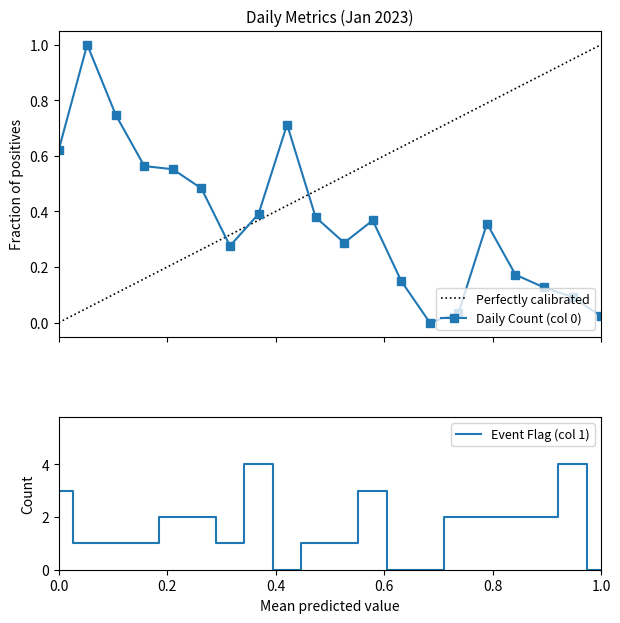

What is the maximum value for Daily Count (col 0)?

1.0